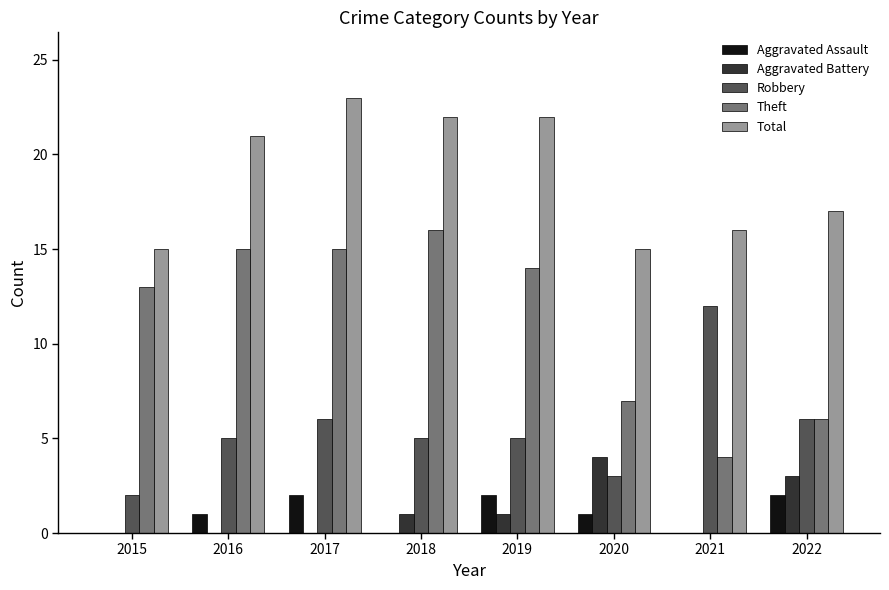

True or false: Aggravated Battery has a value of 0 at 2017.

True